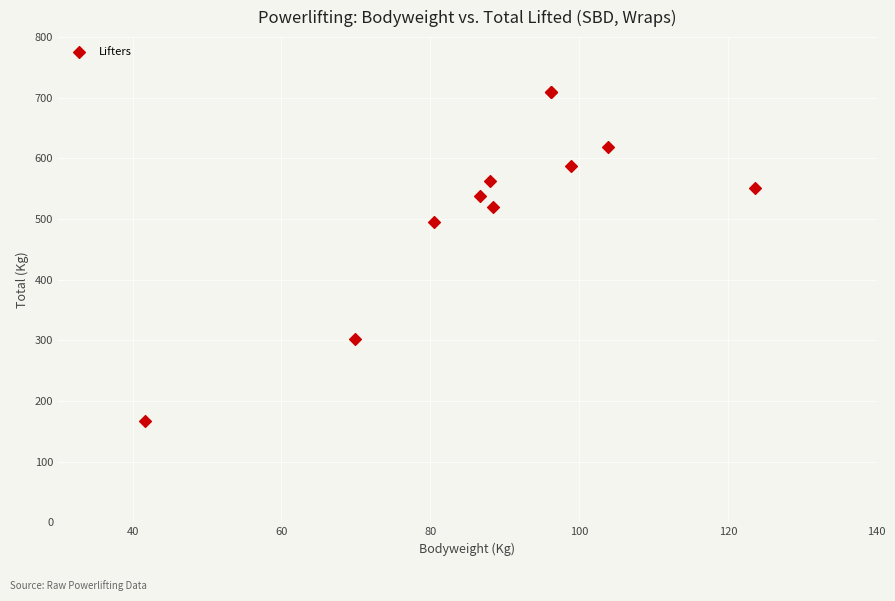

What Y value in the scatter plot is closest to 438?

494.4